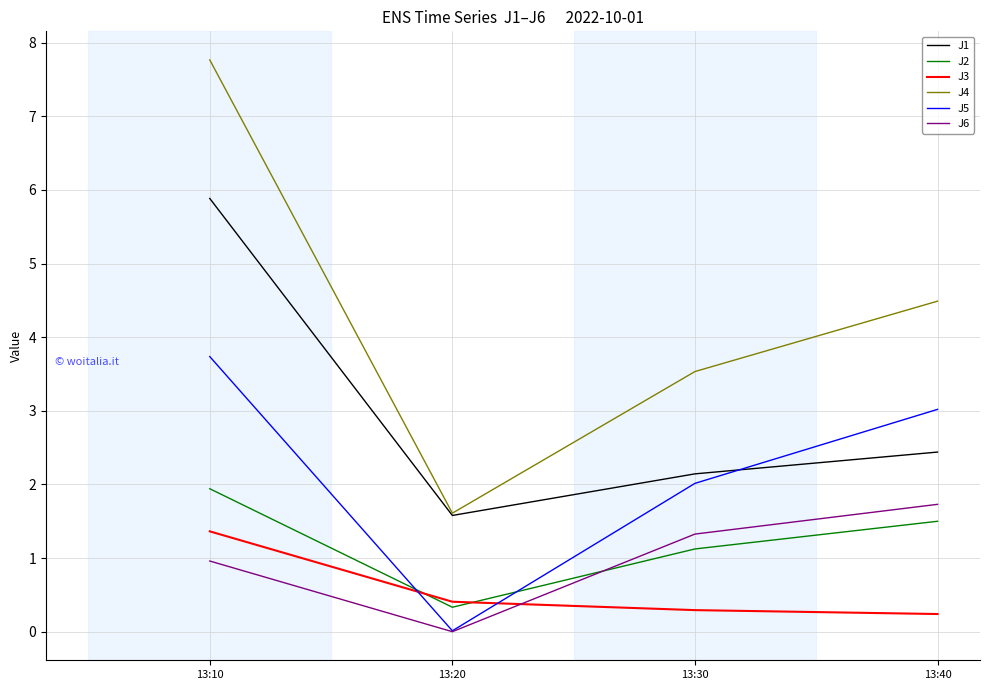

The J5 series shows 0.0 at 13:20. True or false?

True